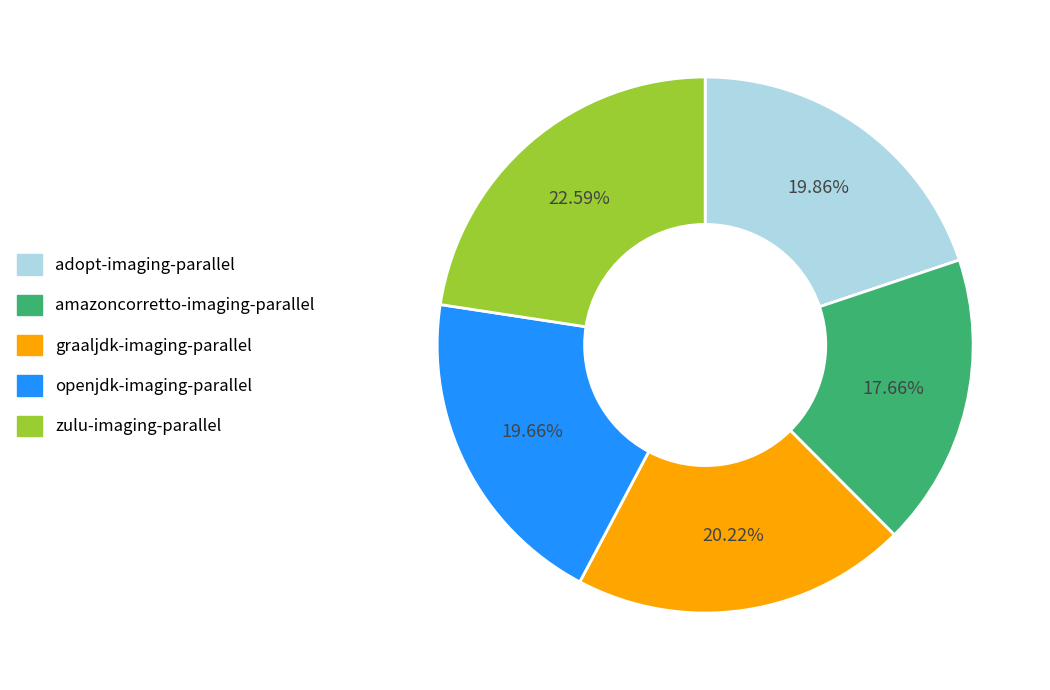

Approximately how many times larger is the value at adopt-imaging-parallel compared to graaljdk-imaging-parallel?

1.0